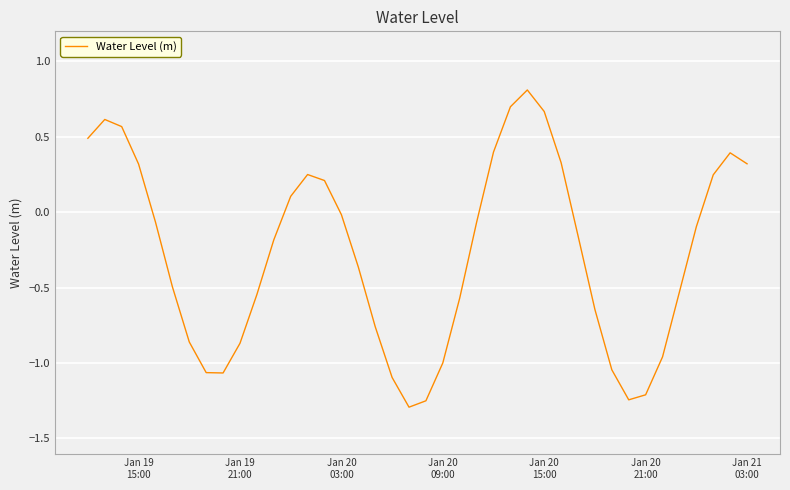

What is the greatest value displayed?

0.8